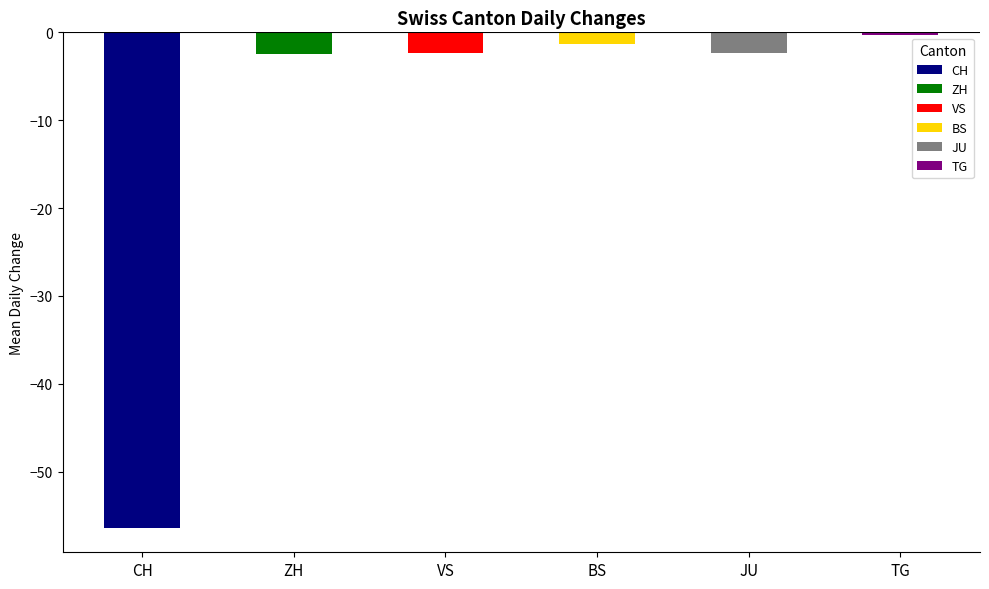

True or false: VS has a value of -1 at 2020-06-12.

False